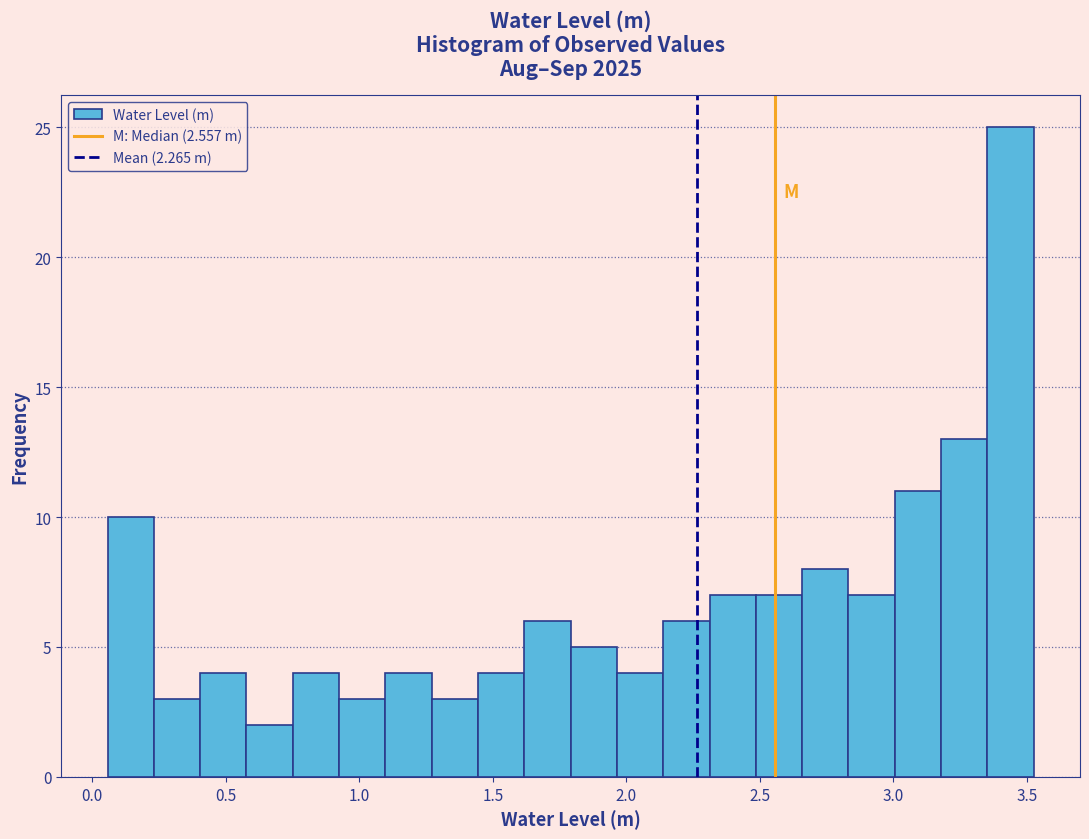

Around what value on the x-axis is the tallest bar? Give the approximate position of its centre, as read against the axis.

3.45